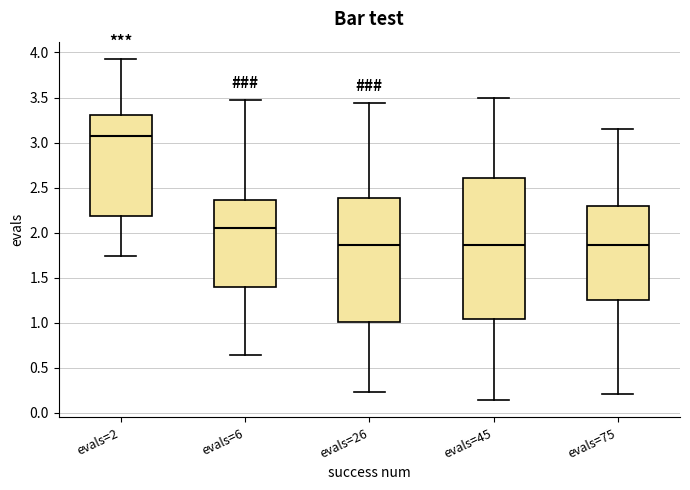

Where does the median line of the box for evals=6 sit on the y-axis? The values are not printed on the chart, so give them approximately, as read against the axis.

2.05